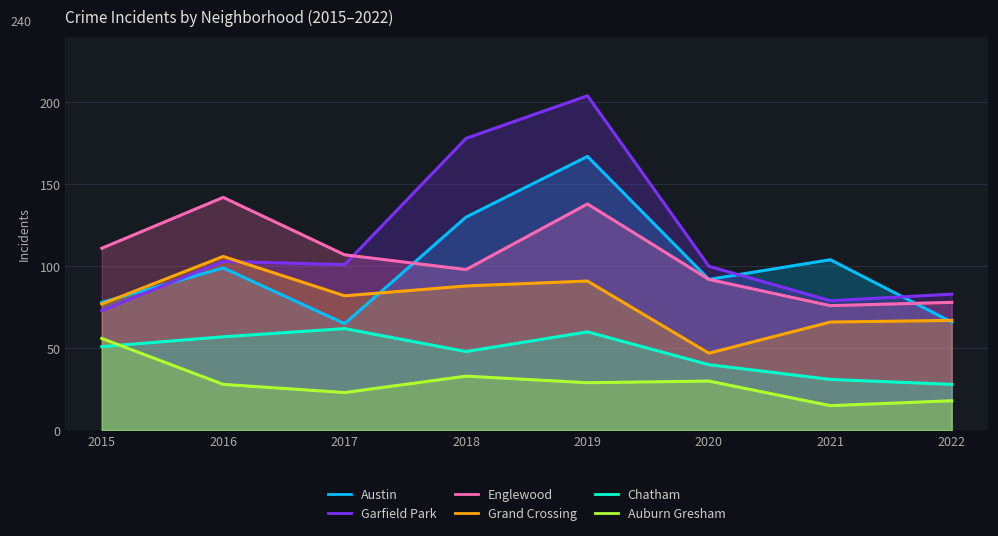

What is the average value of the Chatham series?

47